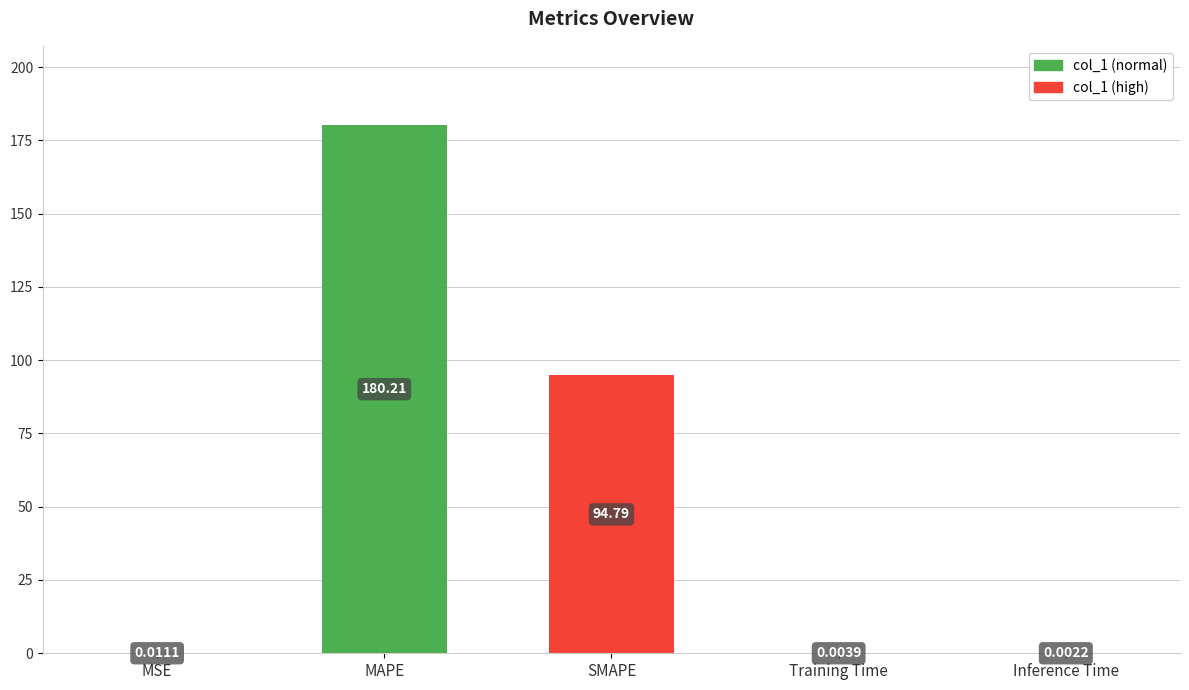

At which category does the chart reach its peak across all series?

MAPE